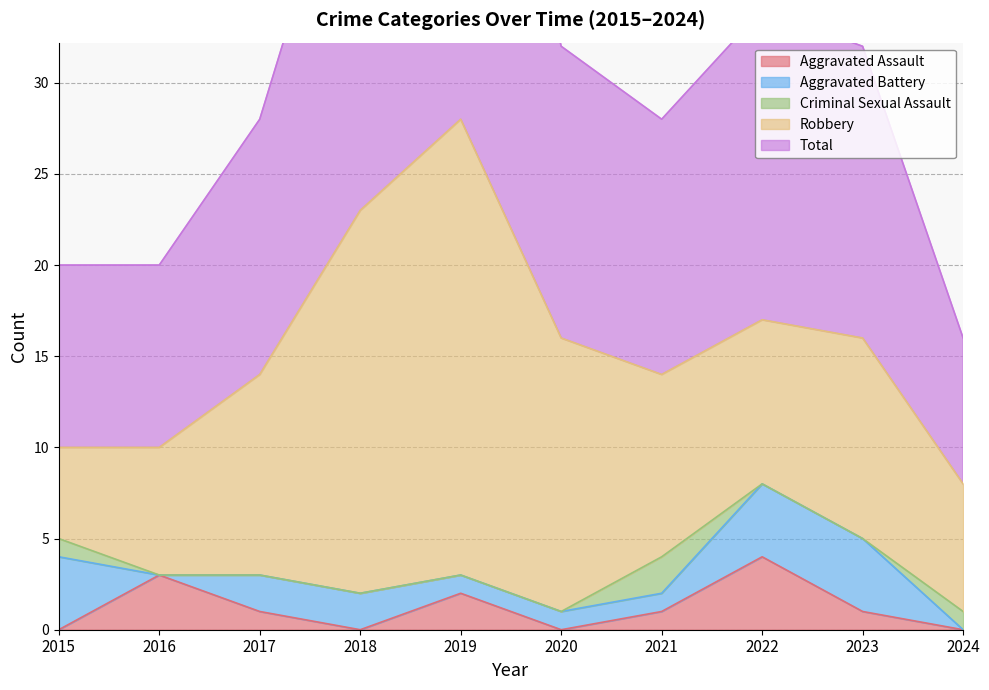

Is it true that Criminal Sexual Assault equals 2 at 2024?

False